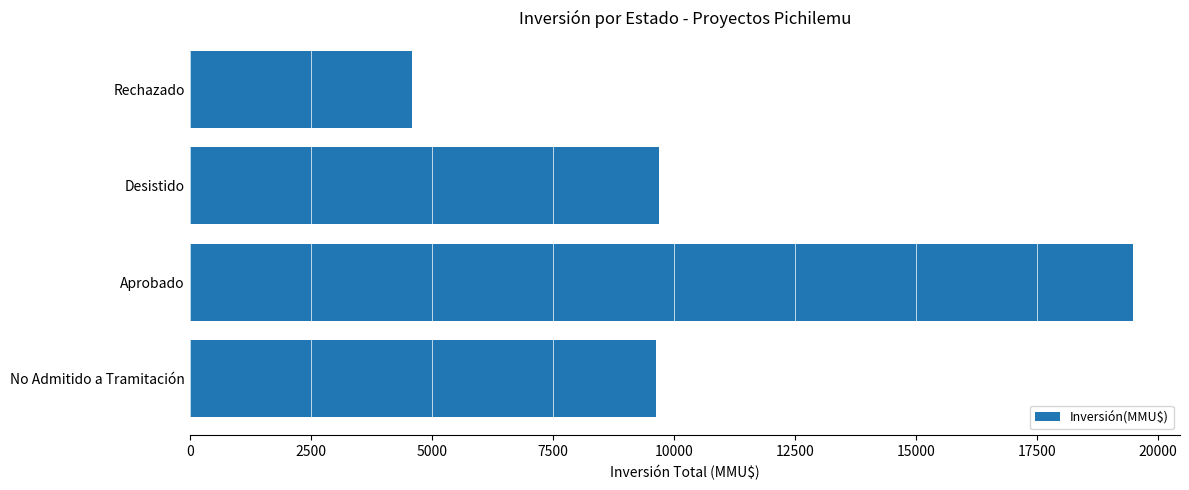

What value does the data have at Desistido?

9684